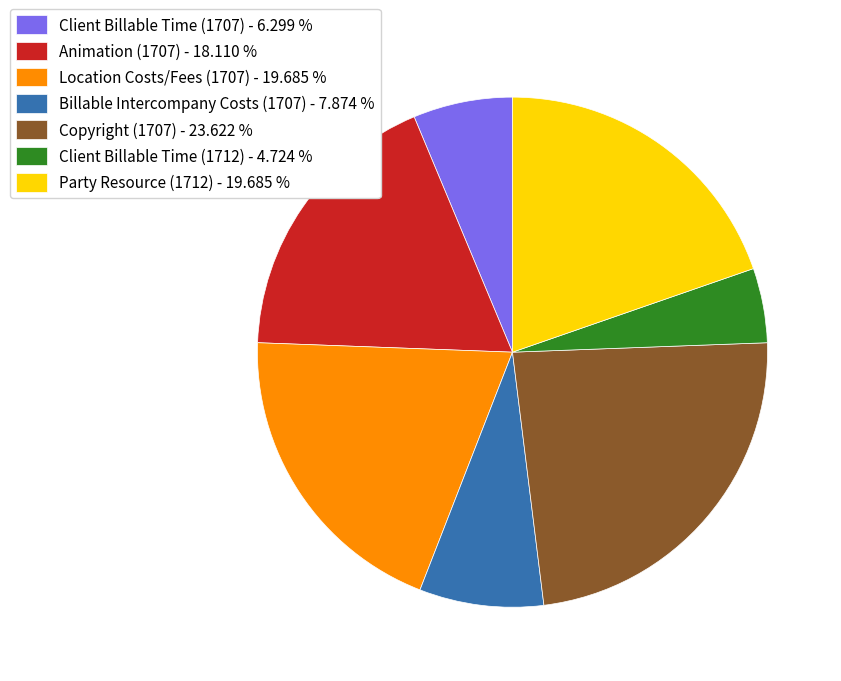

Is the sum of Client Billable Time (1707) and Party Resource (1712) greater than half?

No